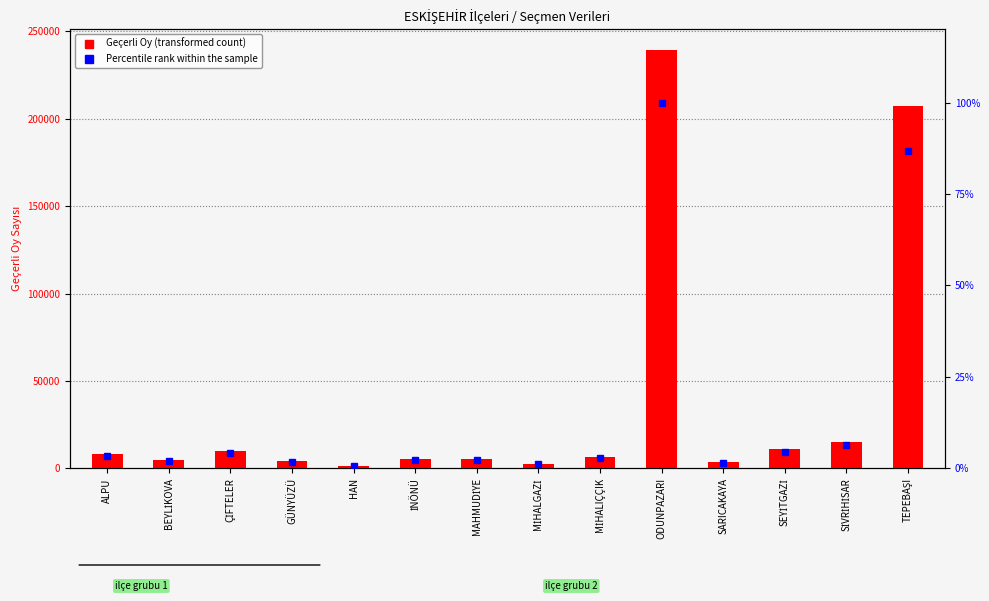

At which category does the chart reach its minimum across all series?

HAN